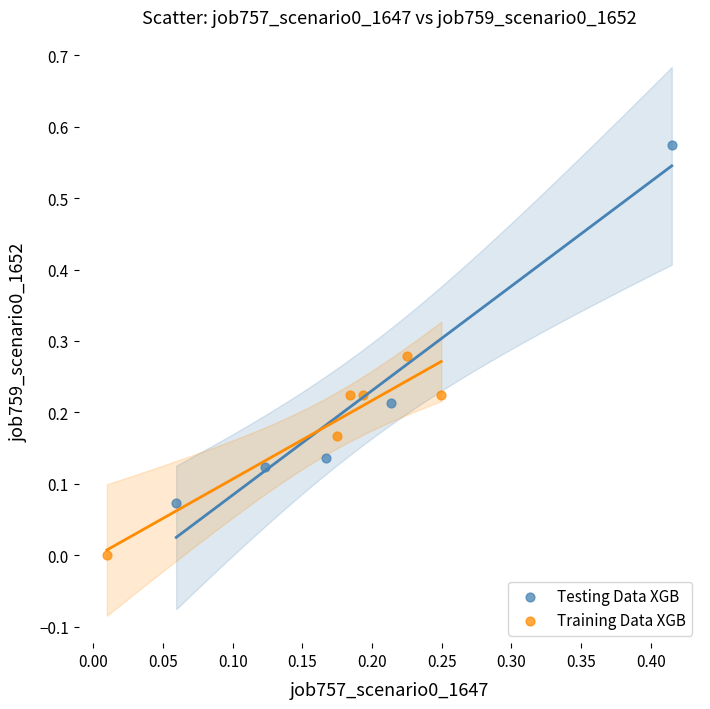

Which series has the largest Y range (max minus min)?

Testing Data XGB